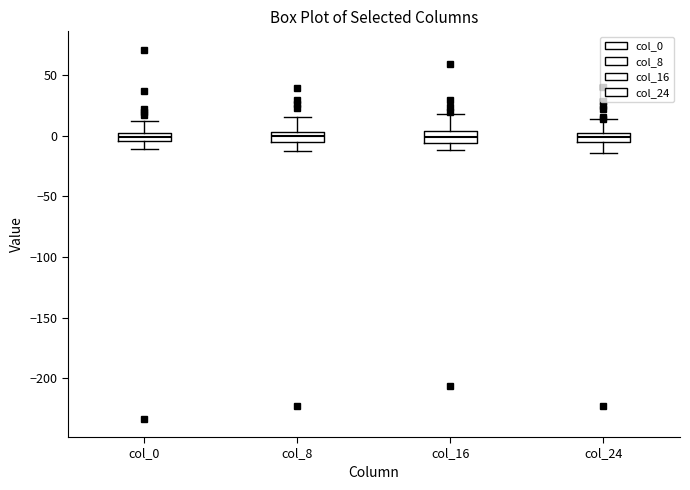

Where does the upper whisker of the box for col_16 end on the y-axis? The values are not printed on the chart, so give them approximately, as read against the axis.

15